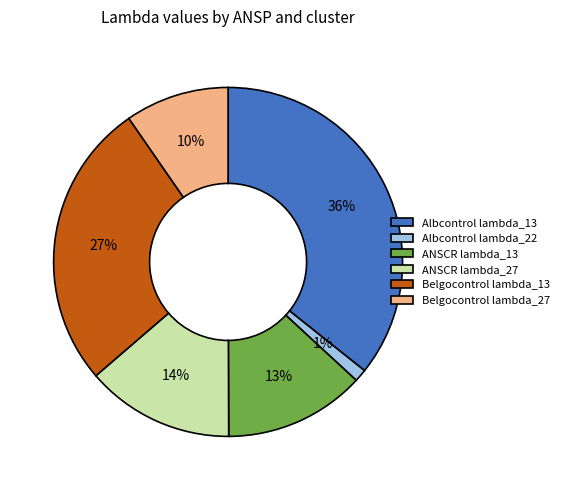

Does Albcontrol lambda_22 account for over 50% of the chart?

No